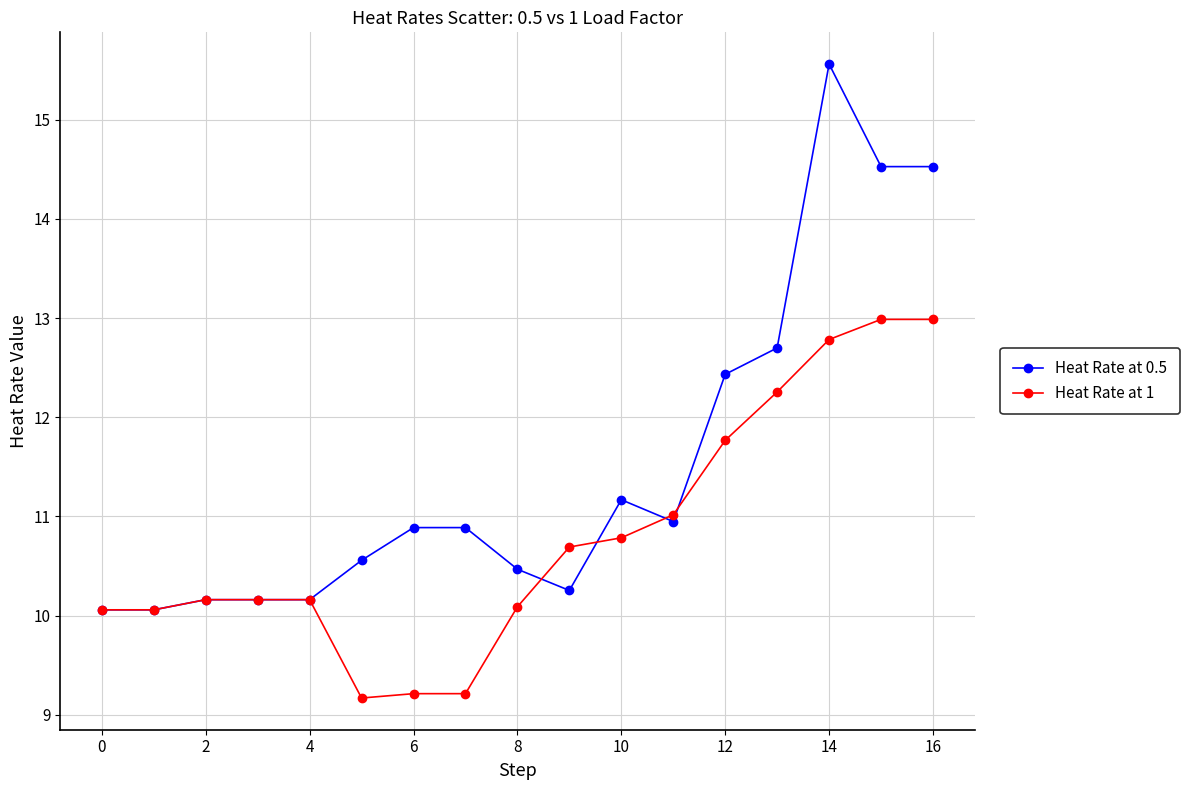

Which series has the largest range (max minus min)?

Heat Rate at 0.5